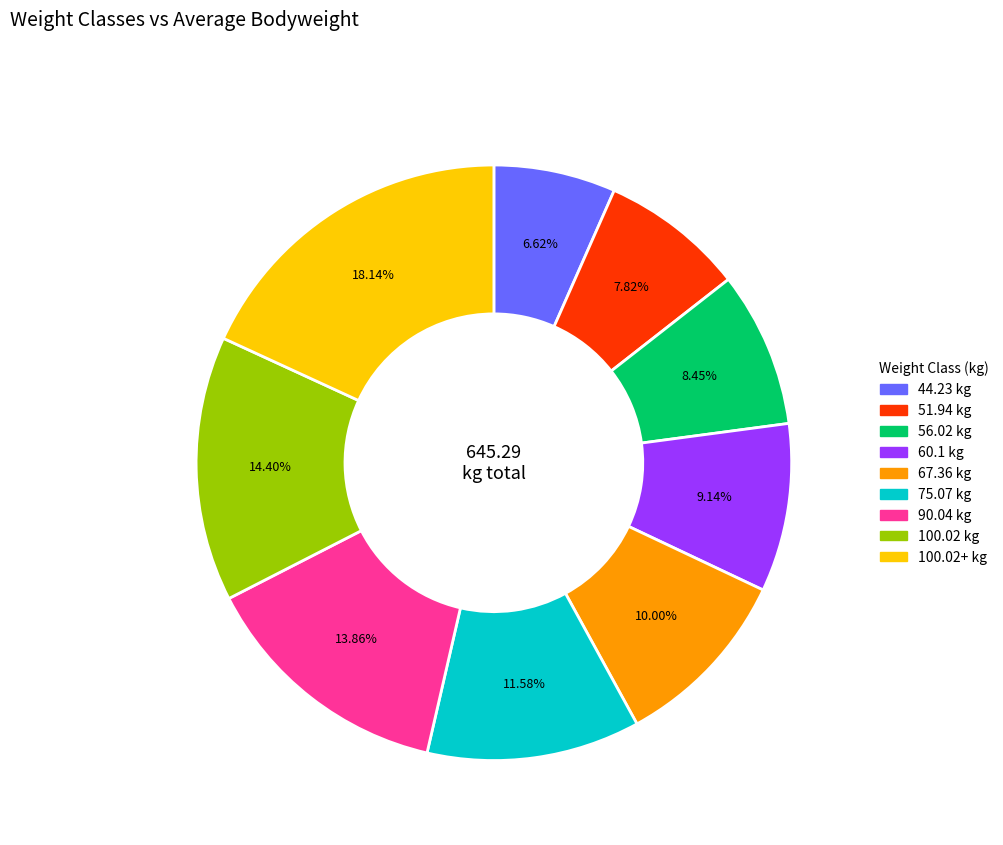

Is there a majority slice in this chart?

No